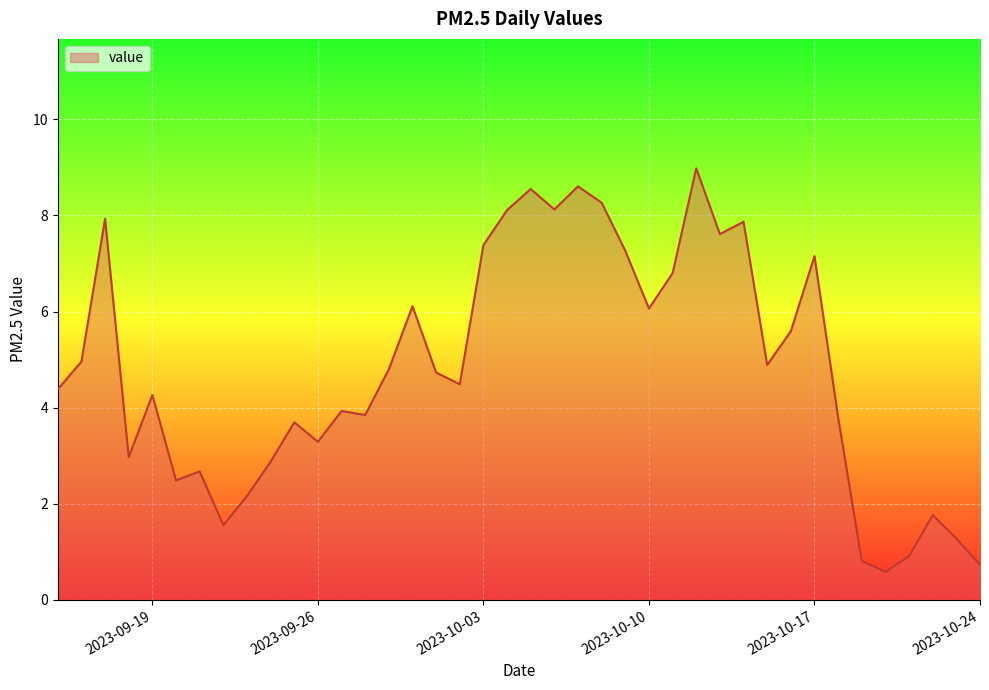

What is the minimum value shown in the chart?

0.6